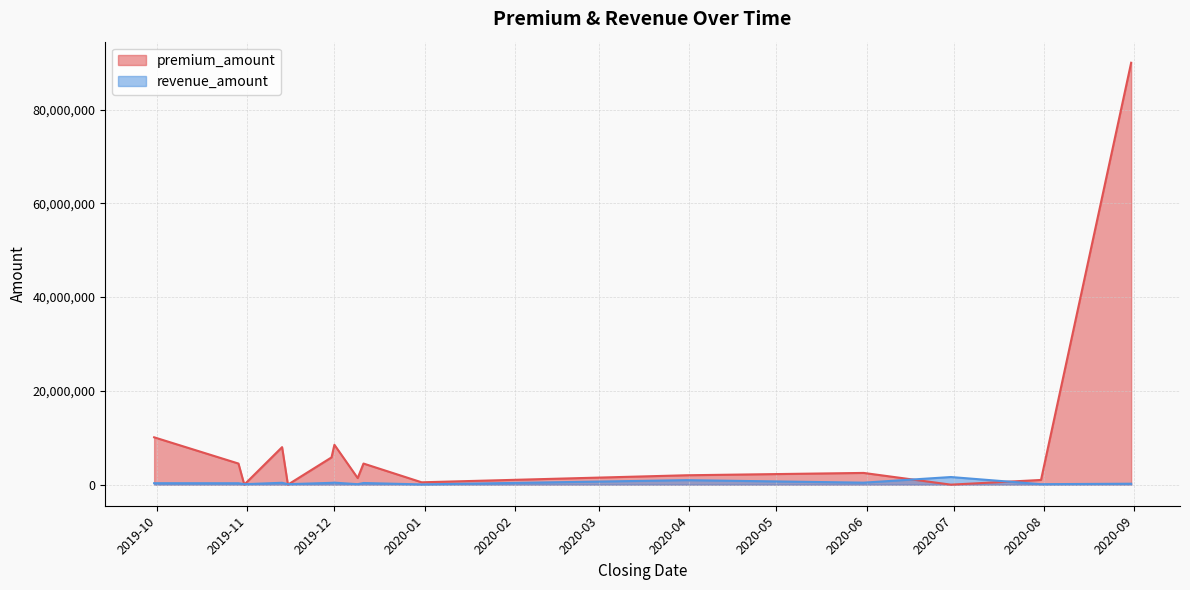

How many series are shown in this chart?

2